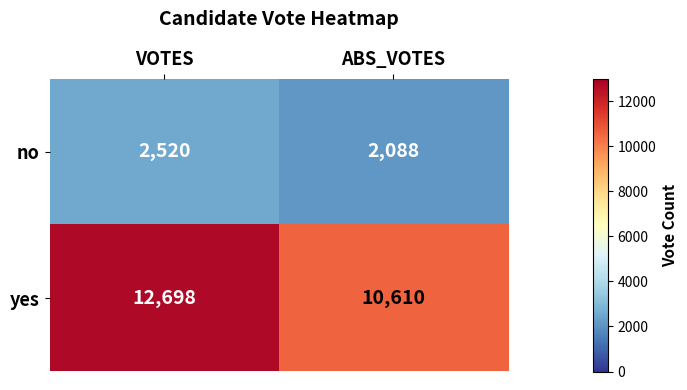

How many values in the no series are below 2520?

1